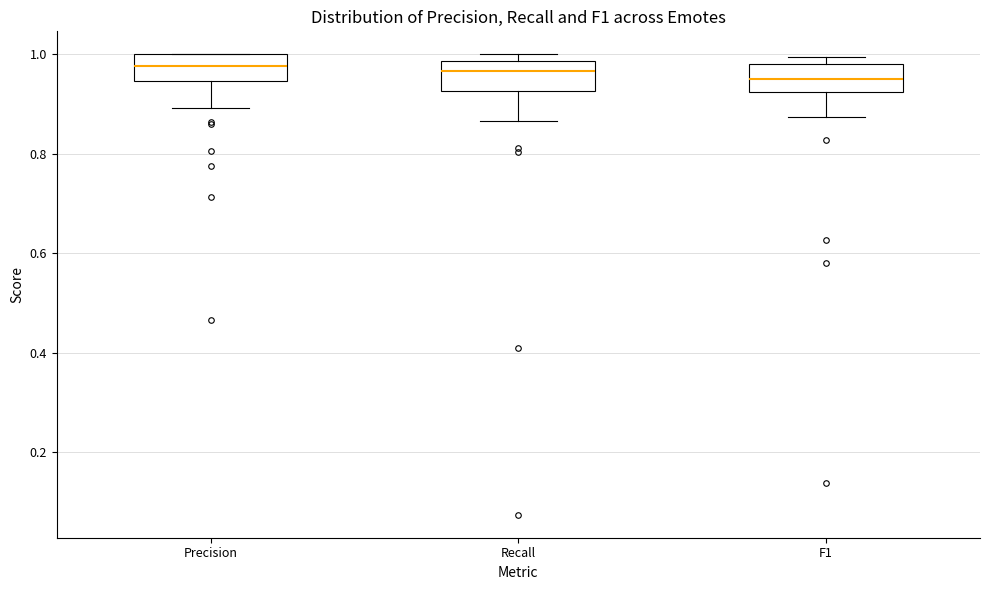

Where does the median line of the box for Precision sit on the y-axis? The values are not printed on the chart, so give them approximately, as read against the axis.

0.98